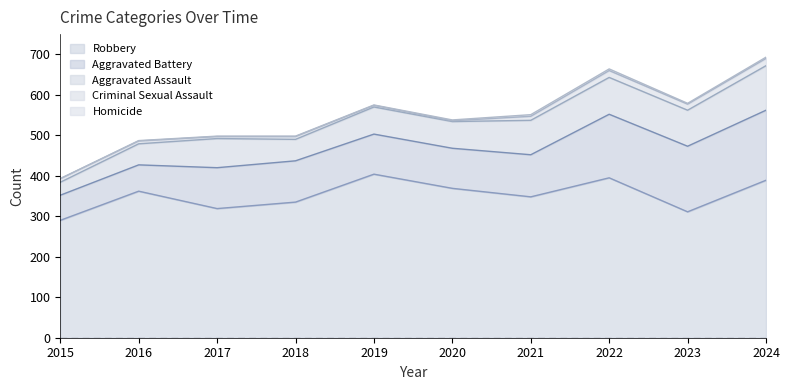

Where is the first local minimum for Homicide?

2023